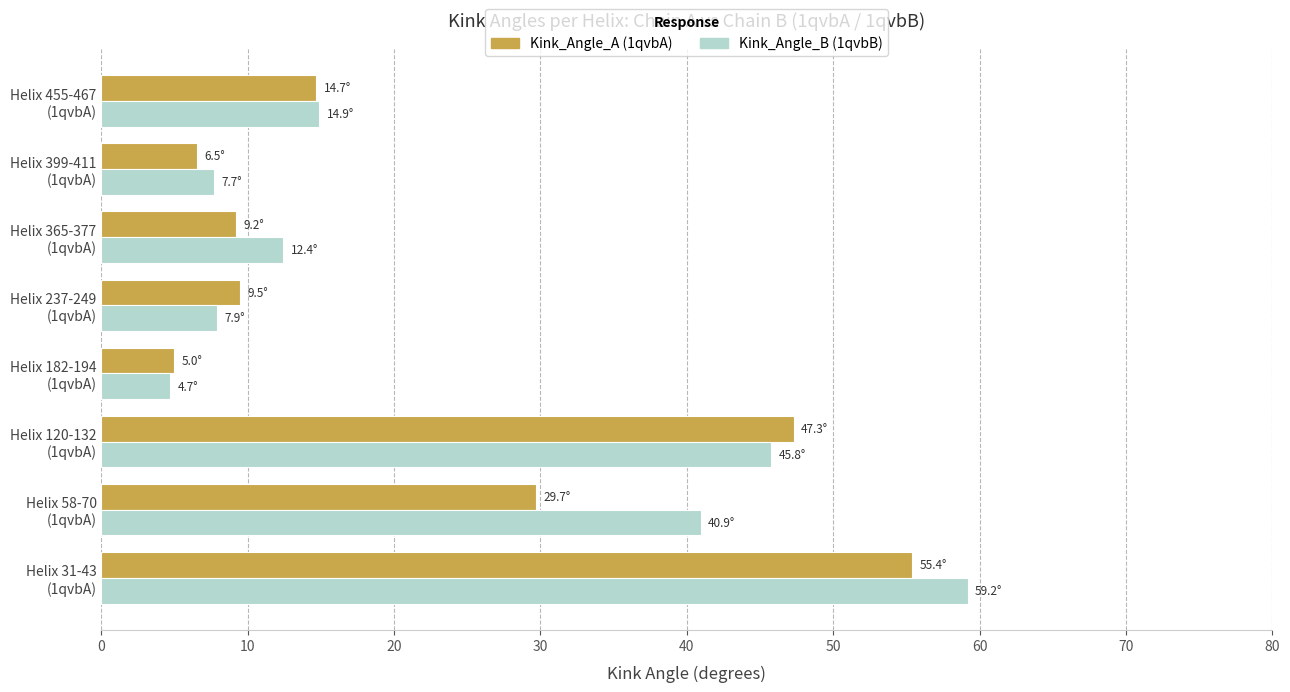

What are all the series names shown in the legend?

Kink_Angle_A (1qvbA), Kink_Angle_B (1qvbB)